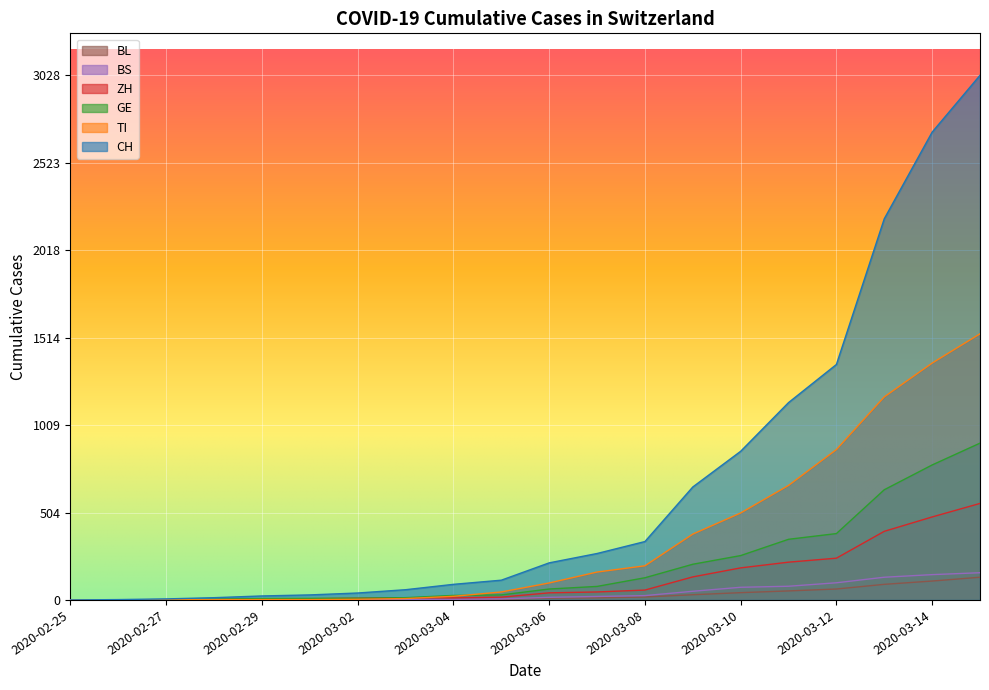

What is the spread (max minus min) of values at 2020-03-13?

2110